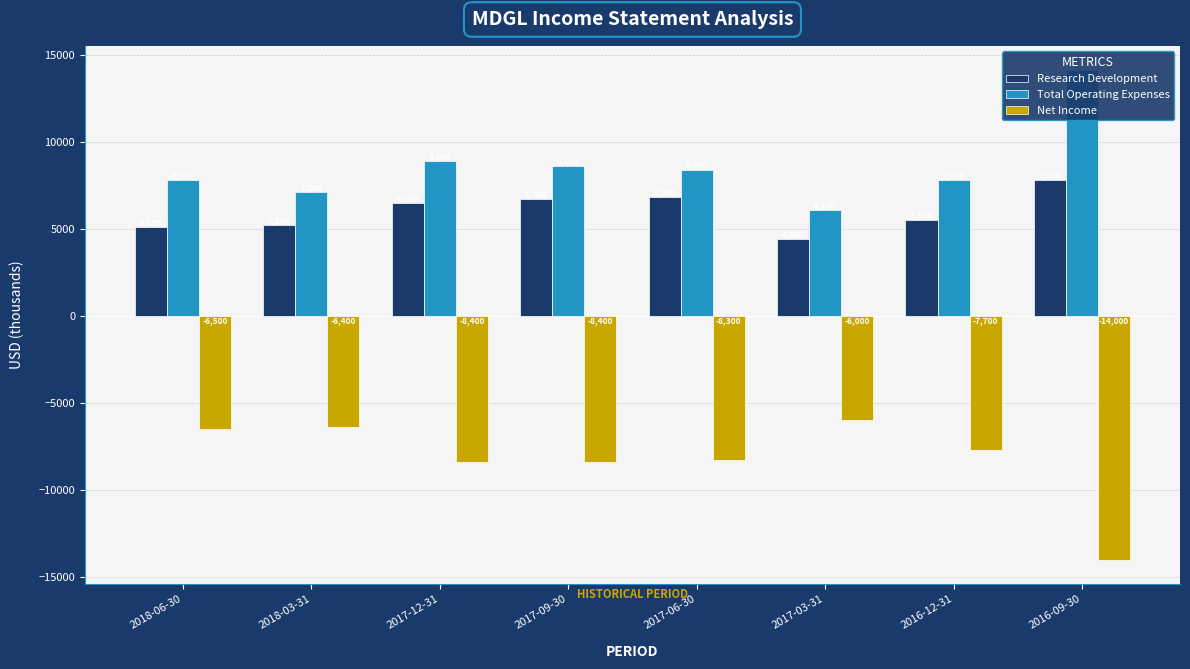

How many bars are there in total?

24